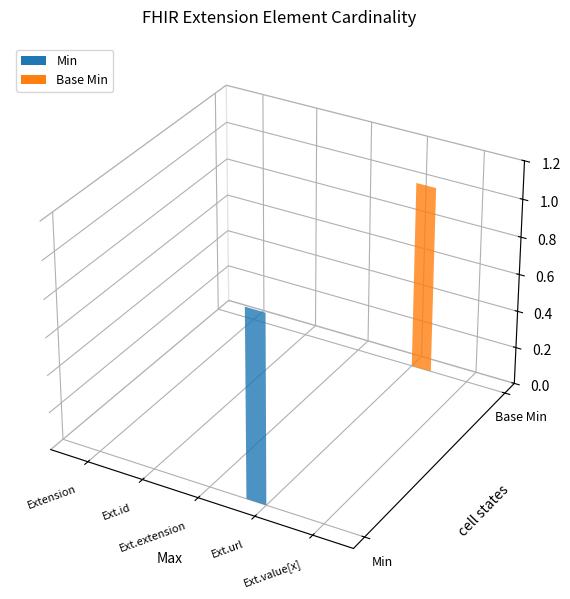

Reading left to right, what are all the values shown in this chart?

Min: Extension=0	Extension.id=0	Extension.extension=0	Extension.url=1	Extension.value[x]=0
Base Min: Extension=0	Extension.id=0	Extension.extension=0	Extension.url=1	Extension.value[x]=0